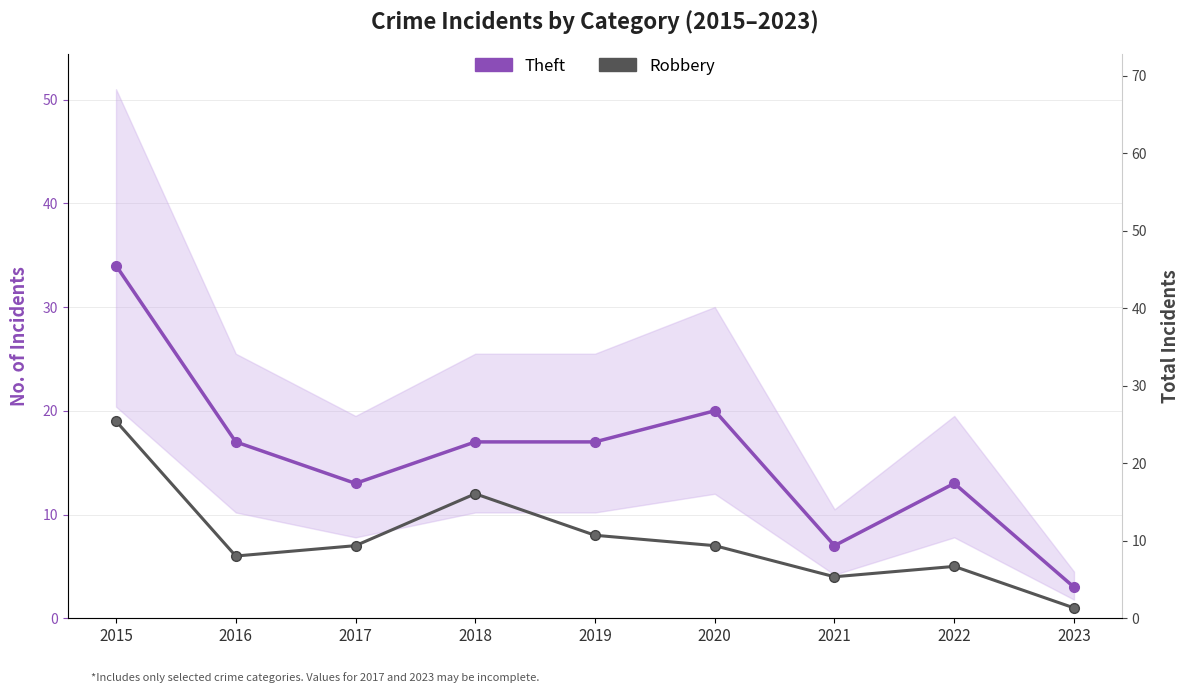

True or false: Theft has more than 1 interior local peaks.

True